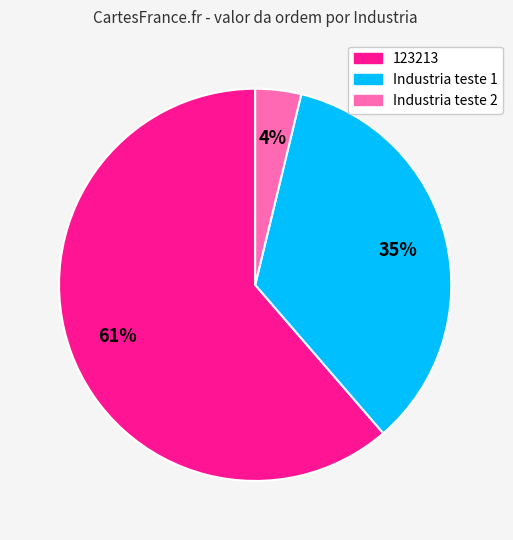

Is Industria teste 1 the majority of the pie?

No